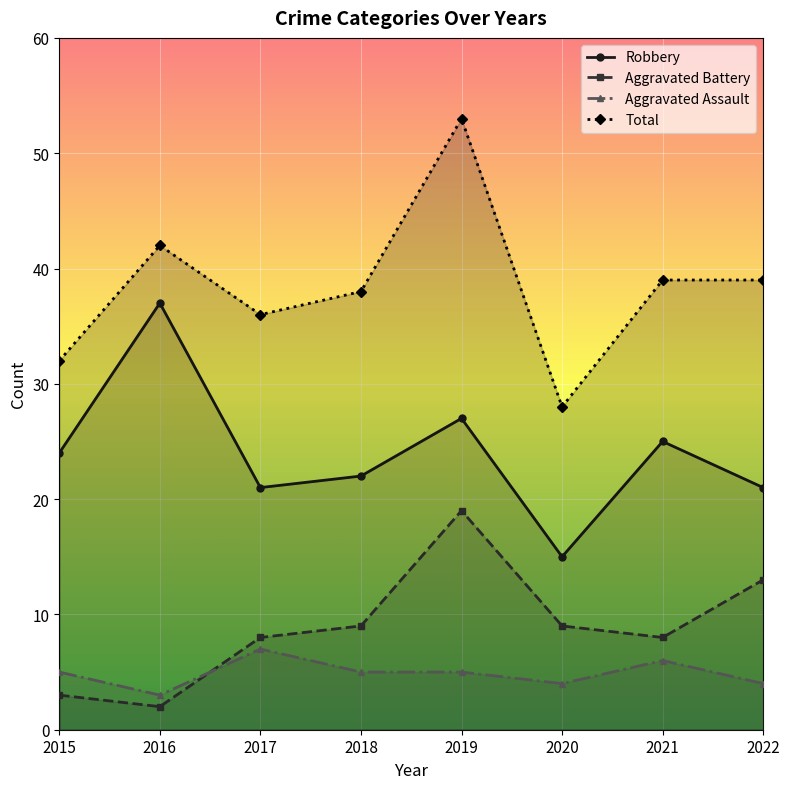

List the labels in order of Aggravated Battery value, smallest first.

2016, 2015, 2017, 2021, 2018, 2020, 2022, 2019